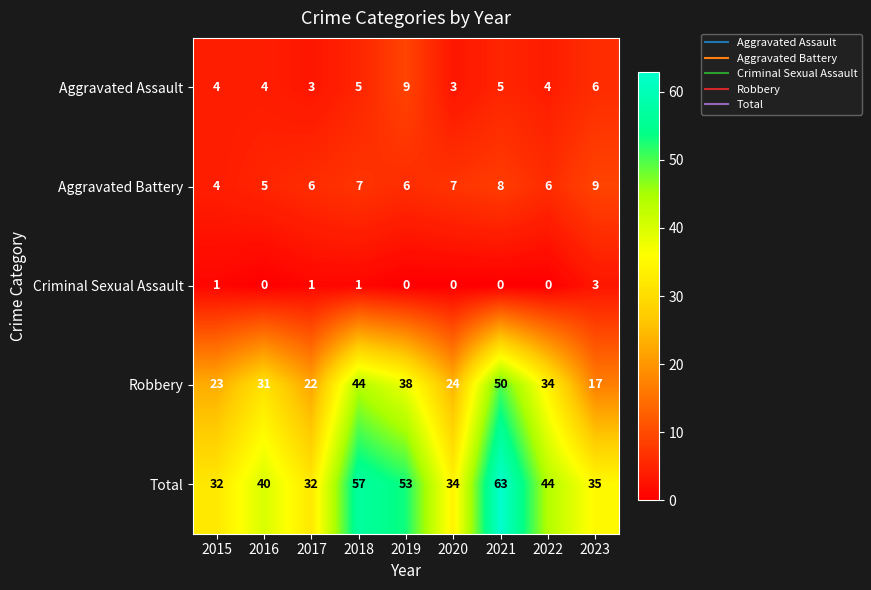

What is the sum of all Robbery values?

283